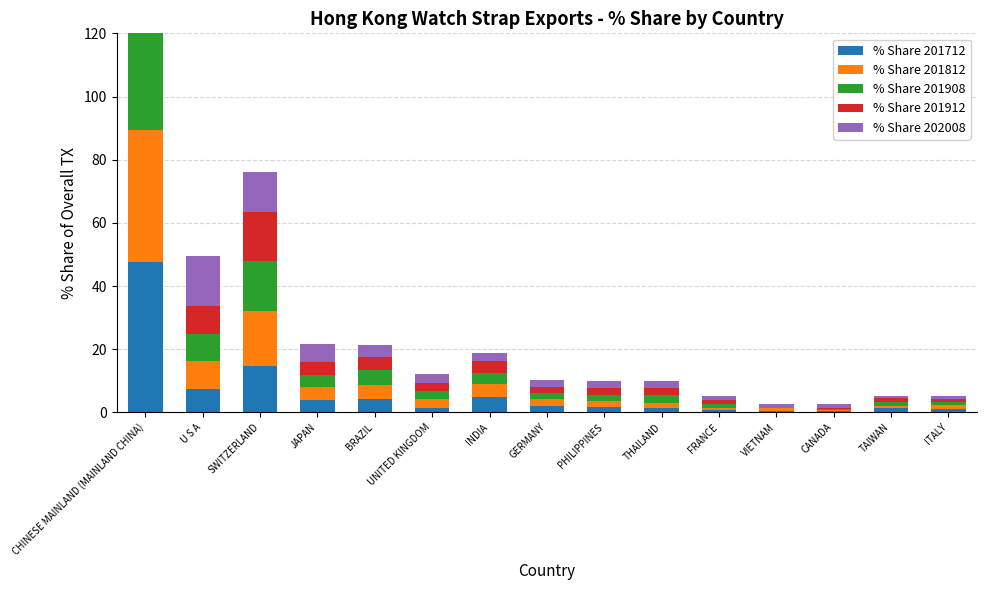

How many distinct data groups are displayed?

5